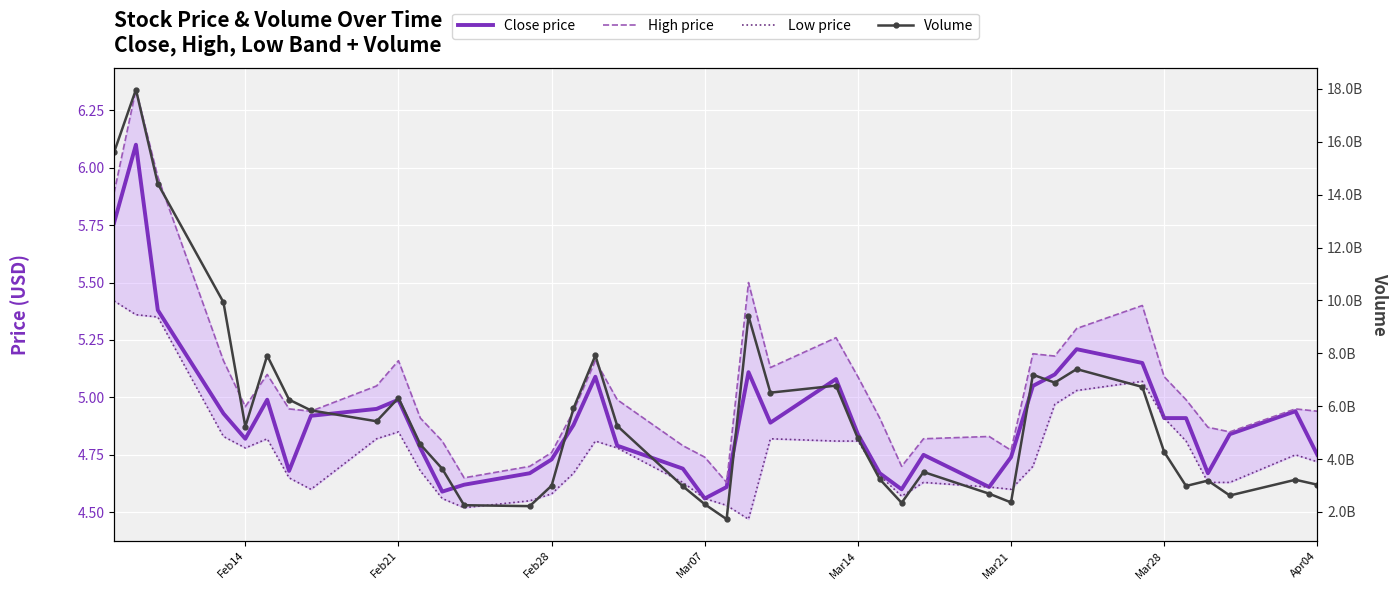

What is the sum of all Close price values?

196.3